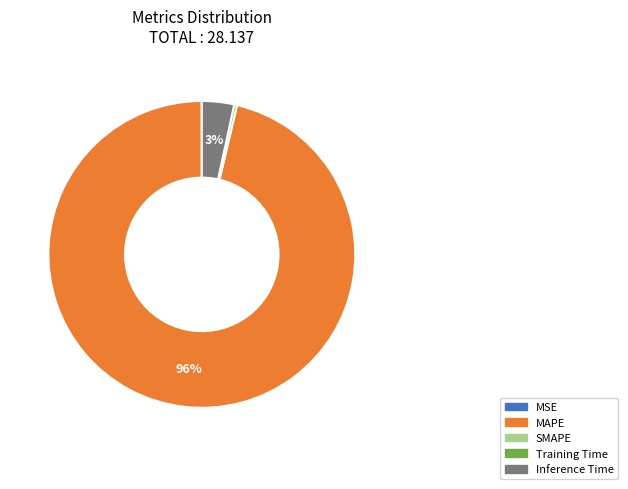

Is there any slice that represents more than half of the pie?

Yes